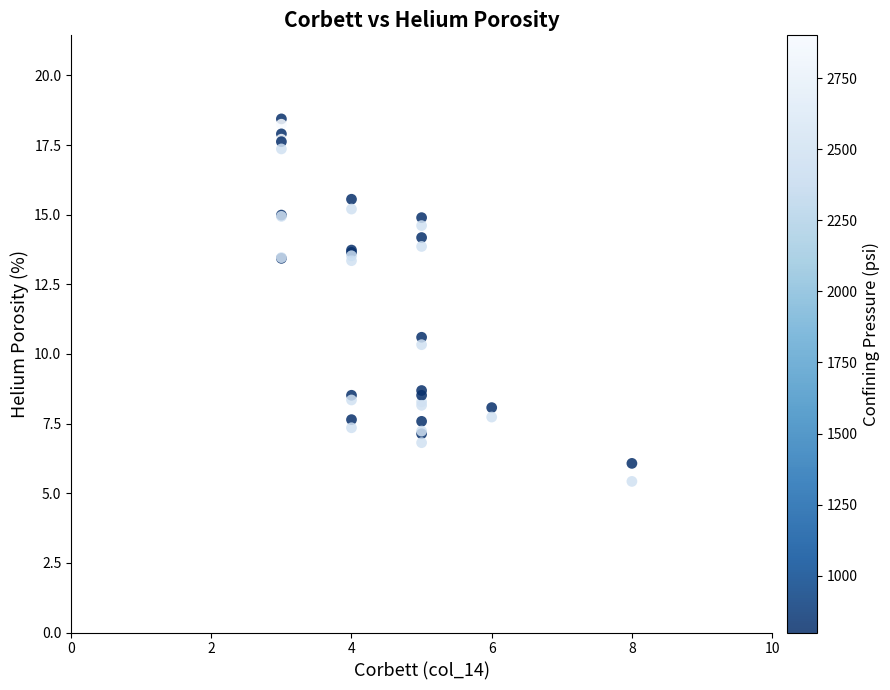

What Y value in the scatter plot is closest to 11?

10.6